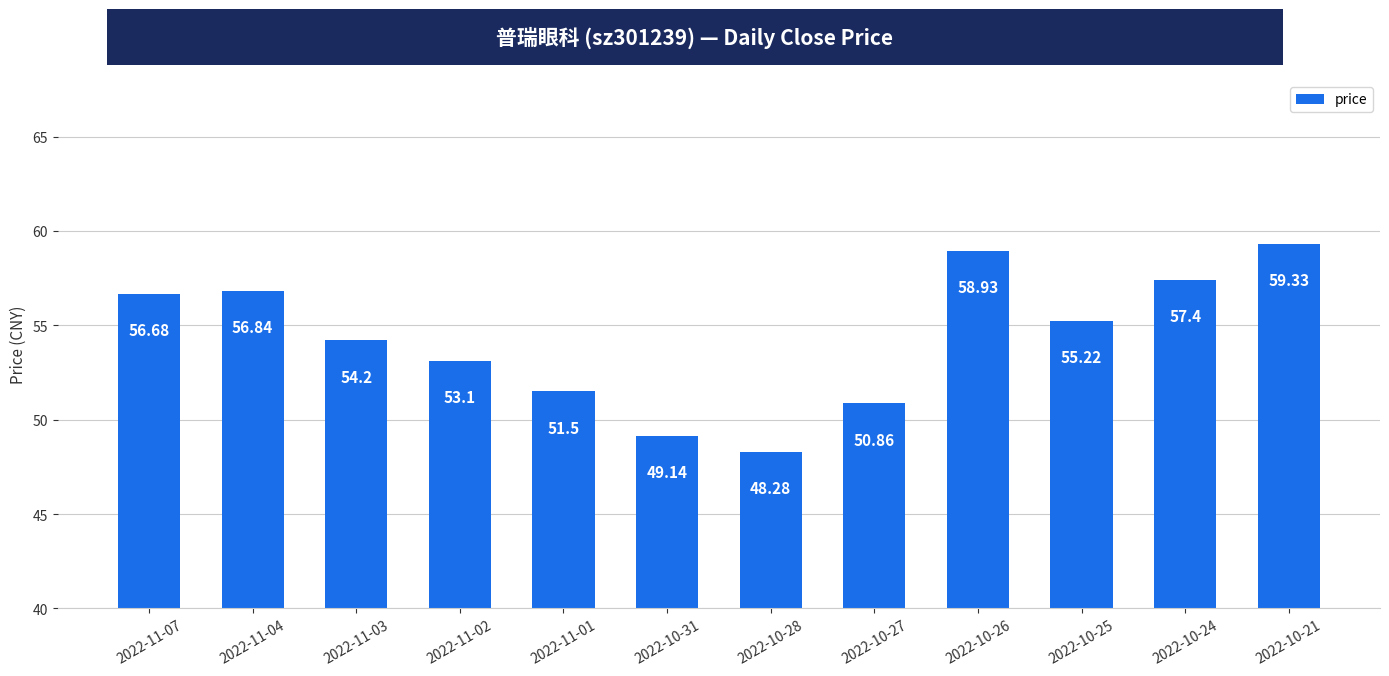

Is it true that the value at 2022-10-25 is 55.2?

True